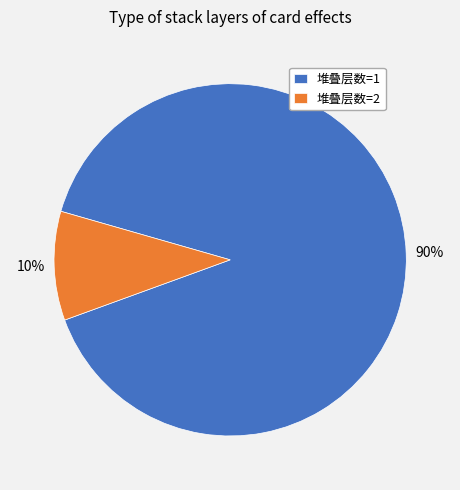

Which slice is the largest?

堆叠层数=1